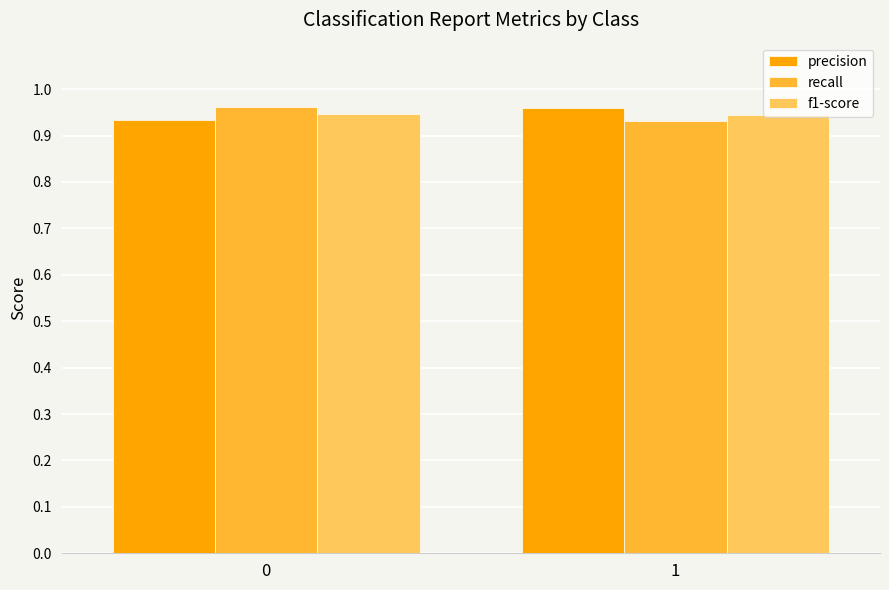

At 1, list the series in order from smallest to largest.

recall, f1-score, precision